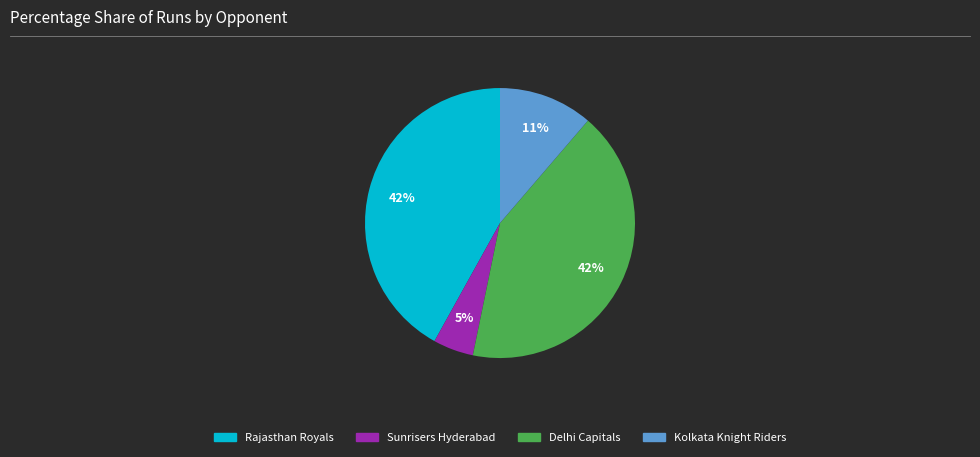

Does any single category account for the majority?

No